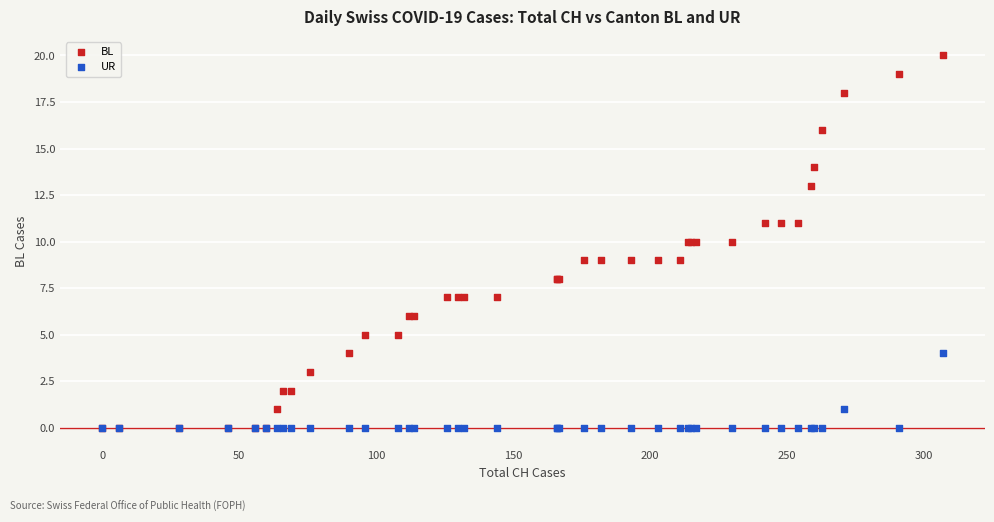

Which series has the widest spread of Y values?

BL